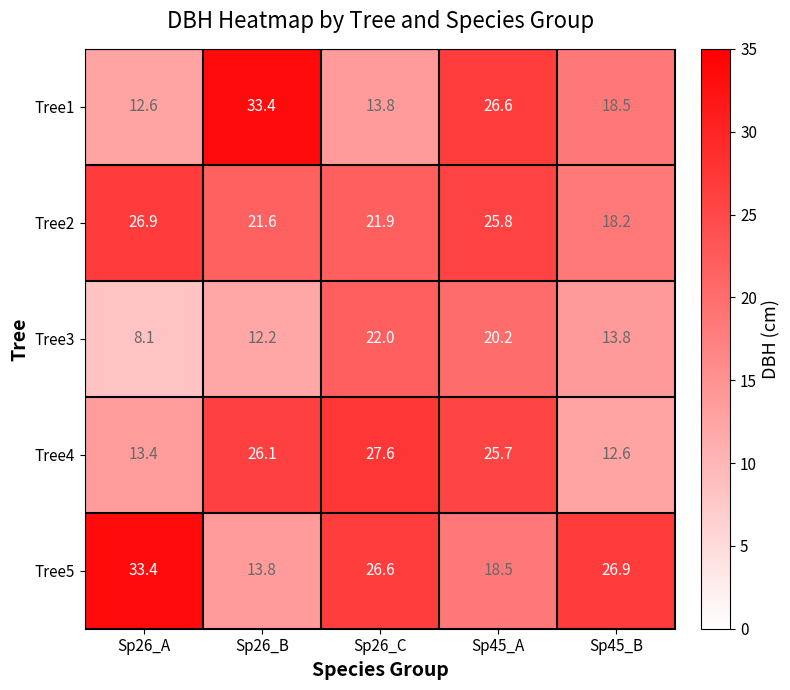

How many values in the Tree3 series exceed 13?

3